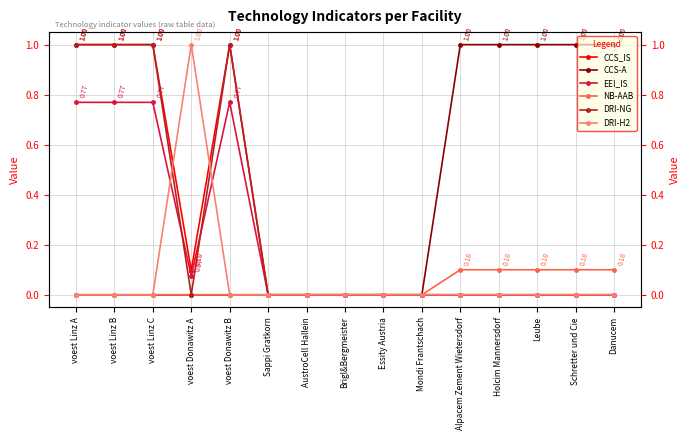

The value of NB-AAB at Schretter und Cie is 0.1. True or false?

True